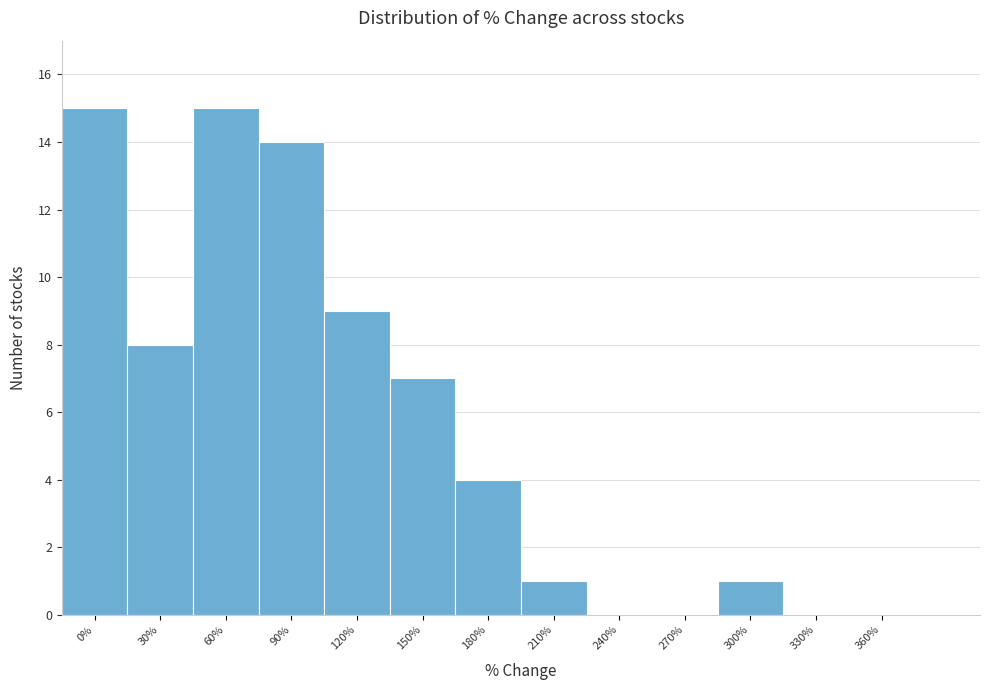

Reading left to right, transcribe all the data shown in this chart.

0%=15	30%=8	60%=15	90%=14	120%=9	150%=7	180%=4	210%=1	240%=0	270%=0	300%=1	330%=0	360%=0